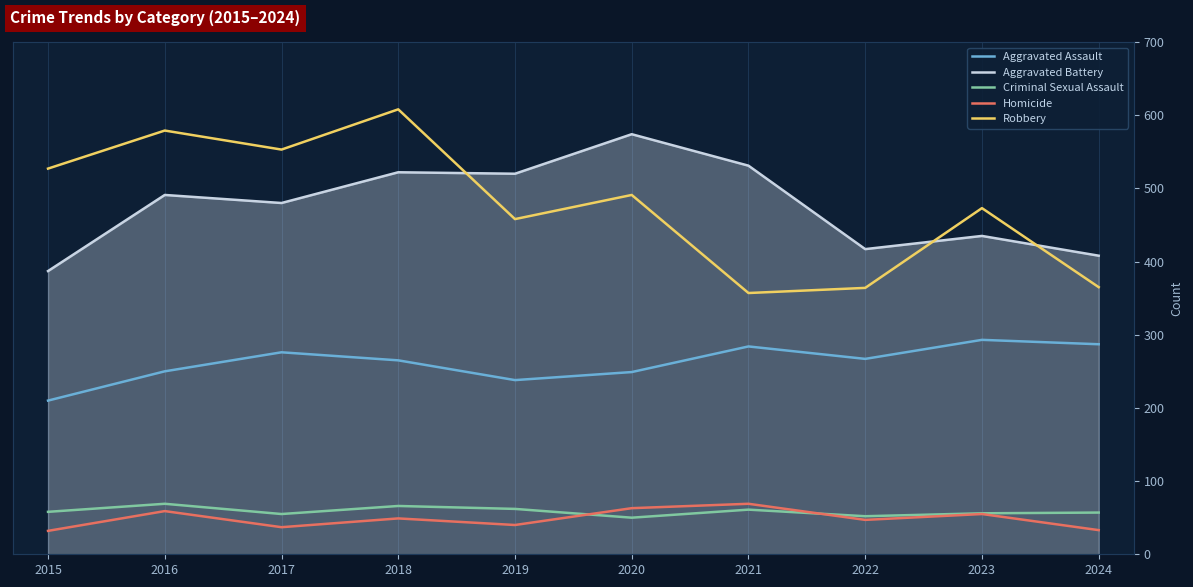

What is the minimum value shown in the chart?

32